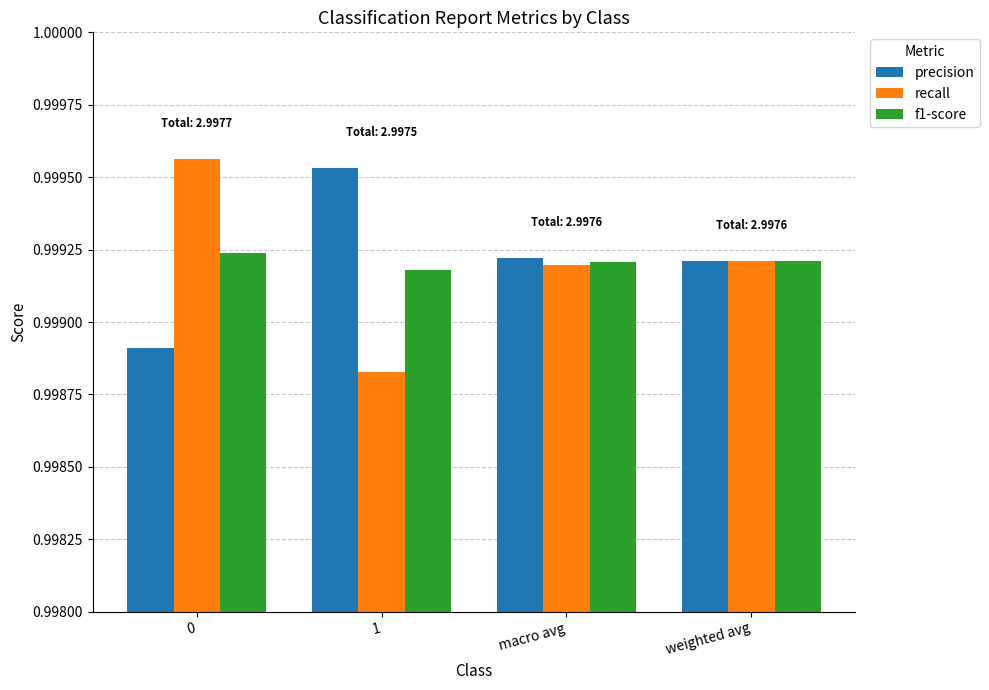

Which series has the widest spread of values?

recall